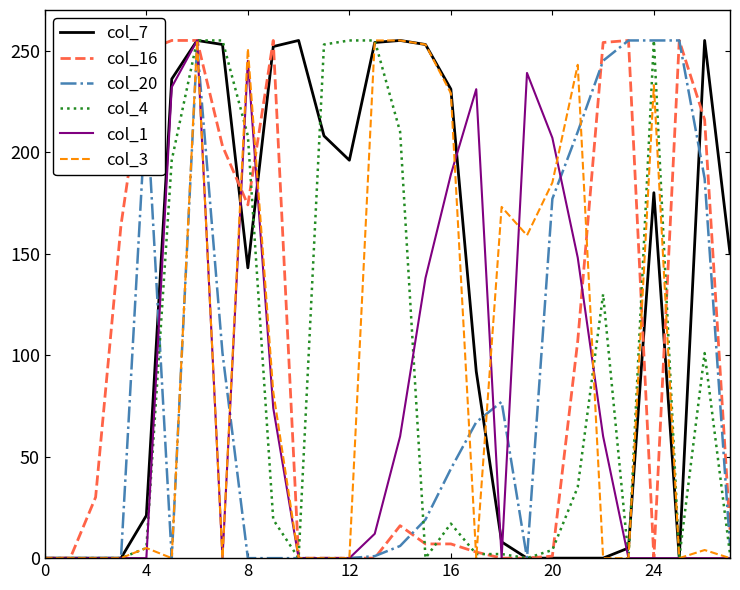

Which series has the largest total across all categories?

col_7